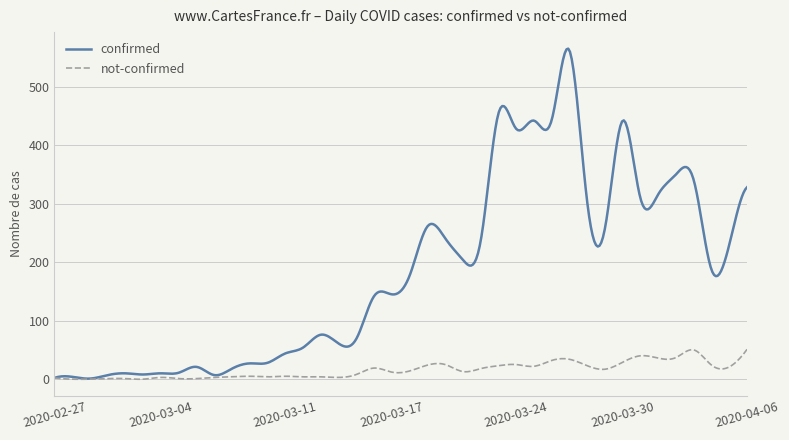

Which series has the widest spread of values?

confirmed